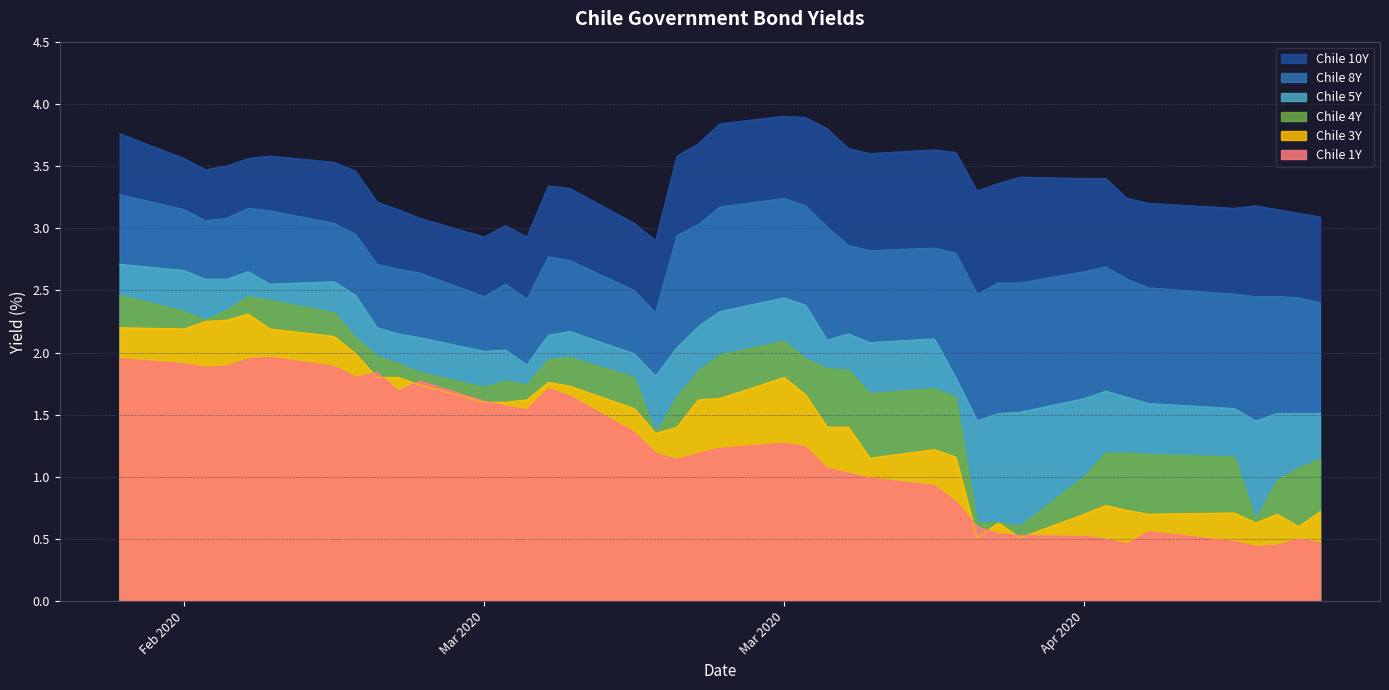

Reading left to right, transcribe all the data shown in this chart.

Chile 10Y: 3.8	3.6	3.5	3.5	3.6	3.6	3.5	3.5	3.2	3.1	3.1	2.9	3.0	2.9	3.3	3.3	3.0	2.9	3.6	3.7	3.8	3.9	3.9	3.8	3.6	3.6	3.6	3.6	3.3	3.4	3.4	3.4	3.4	3.2	3.2	3.2	3.2	3.1	3.1	3.1
Chile 8Y: 3.3	3.1	3.1	3.1	3.2	3.1	3.0	3.0	2.7	2.7	2.6	2.5	2.5	2.4	2.8	2.7	2.5	2.3	2.9	3.0	3.2	3.2	3.2	3.0	2.9	2.8	2.8	2.8	2.5	2.6	2.6	2.6	2.7	2.6	2.5	2.5	2.5	2.5	2.4	2.4
Chile 5Y: 2.7	2.7	2.6	2.6	2.6	2.5	2.6	2.5	2.2	2.1	2.1	2.0	2.0	1.9	2.1	2.2	2.0	1.8	2.0	2.2	2.3	2.4	2.4	2.1	2.1	2.1	2.1	1.8	1.4	1.5	1.5	1.6	1.7	1.6	1.6	1.6	1.4	1.5	1.5	1.5
Chile 4Y: 2.5	2.3	2.3	2.3	2.5	2.4	2.3	2.1	2.0	1.9	1.8	1.7	1.8	1.7	1.9	2.0	1.8	1.4	1.6	1.9	2.0	2.1	1.9	1.9	1.9	1.7	1.7	1.6	0.6	0.6	0.6	1.0	1.2	1.2	1.2	1.2	0.7	1.0	1.1	1.1
Chile 3Y: 2.2	2.2	2.2	2.3	2.3	2.2	2.1	2.0	1.8	1.8	1.7	1.6	1.6	1.6	1.8	1.7	1.6	1.4	1.4	1.6	1.6	1.8	1.7	1.4	1.4	1.1	1.2	1.2	0.5	0.6	0.5	0.7	0.8	0.7	0.7	0.7	0.6	0.7	0.6	0.7
Chile 1Y: 1.9	1.9	1.9	1.9	1.9	2.0	1.9	1.8	1.8	1.7	1.8	1.6	1.6	1.5	1.7	1.6	1.4	1.2	1.1	1.2	1.2	1.3	1.2	1.1	1.0	1.0	0.9	0.8	0.6	0.5	0.5	0.5	0.5	0.5	0.6	0.5	0.4	0.5	0.5	0.5